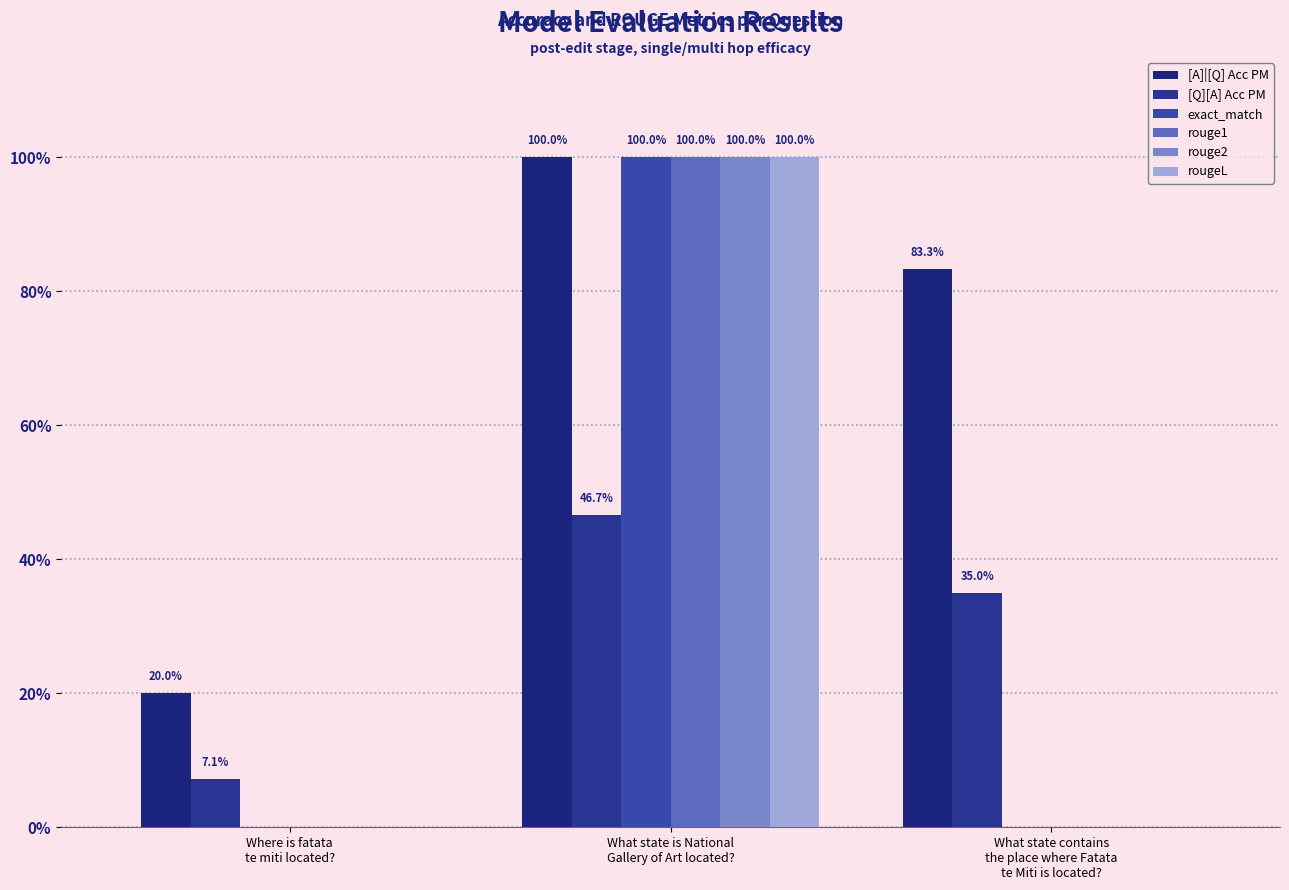

What is the sum of all rouge1 values?

1.0